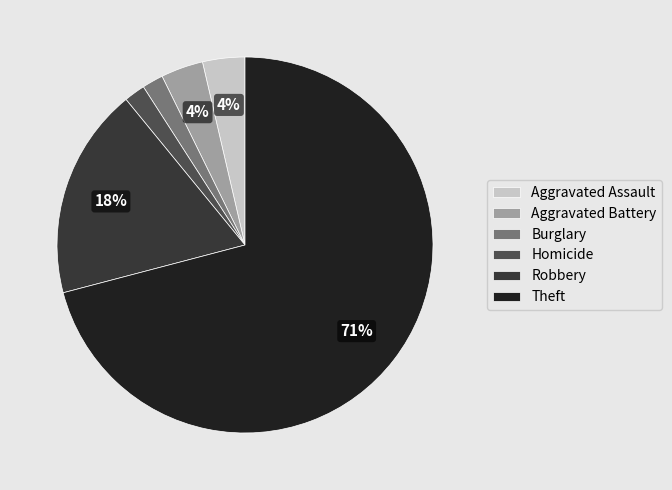

True or false: Theft accounts for 71% of the total.

True